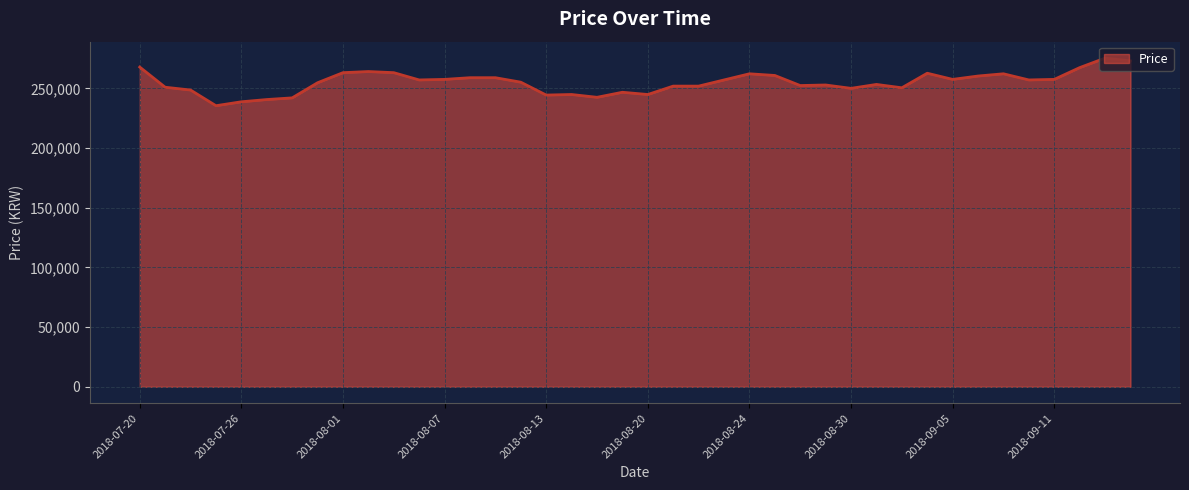

What is the smallest value displayed?

235535